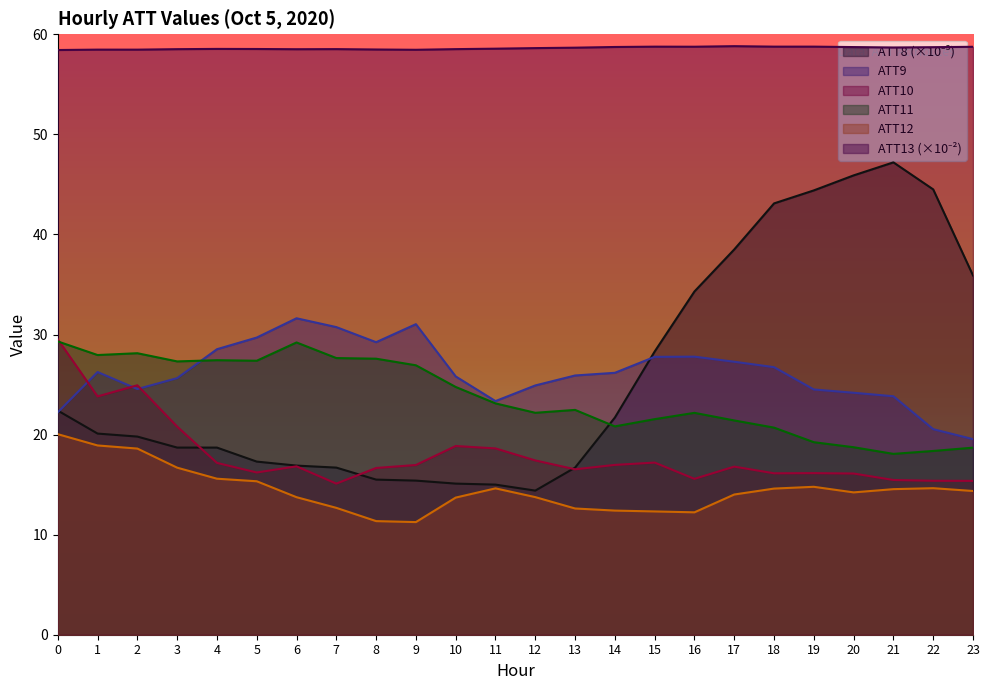

What is the difference between the second highest and second lowest values in the ATT9 series?

10.5